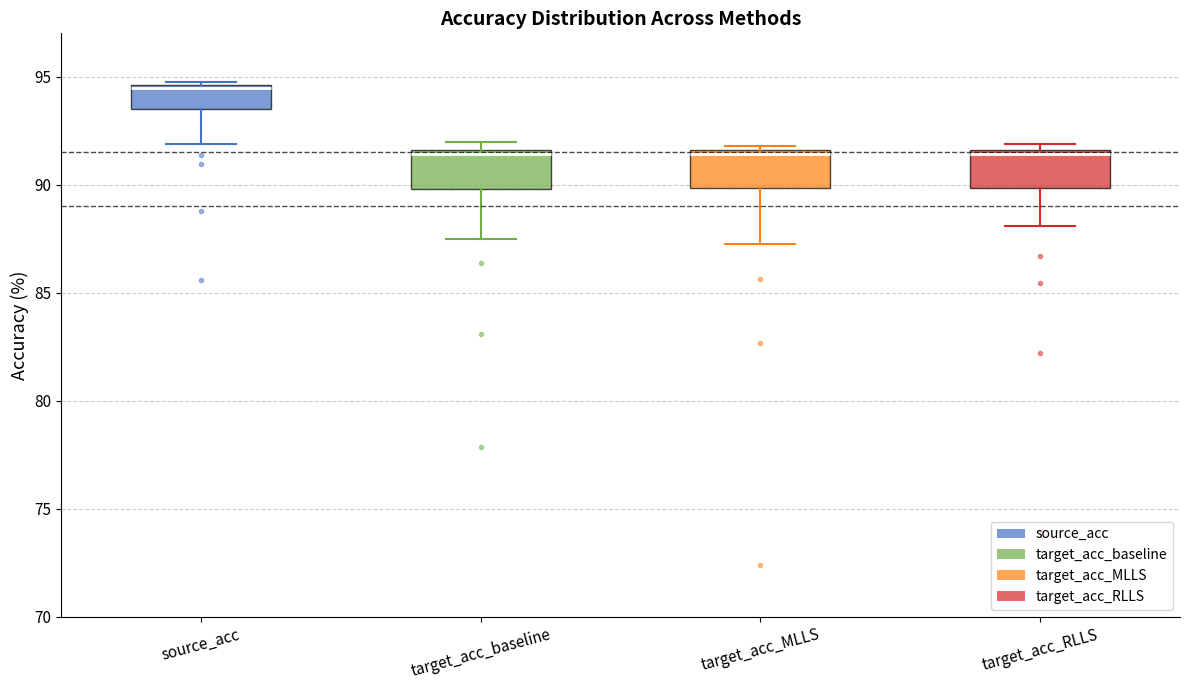

Reading left to right, transcribe this box plot: for each box, give where its median line is, the range the box spans, and where its two whiskers end, as read against the y-axis. The values are not printed on the chart, so give them approximately, as read against the axis.

source_acc: median 94.5 (just below the box's upper edge), box 93.5 to 94.5, whiskers 92.0 to 95.0
target_acc_baseline: median 91.5 (just below the box's upper edge), box 90.0 to 91.5, whiskers 87.5 to 92.0
target_acc_MLLS: median 91.5 (just below the box's upper edge), box 90.0 to 91.5, whiskers 87.5 to 92.0
target_acc_RLLS: median 91.5 (just below the box's upper edge), box 90.0 to 91.5, whiskers 88.0 to 92.0